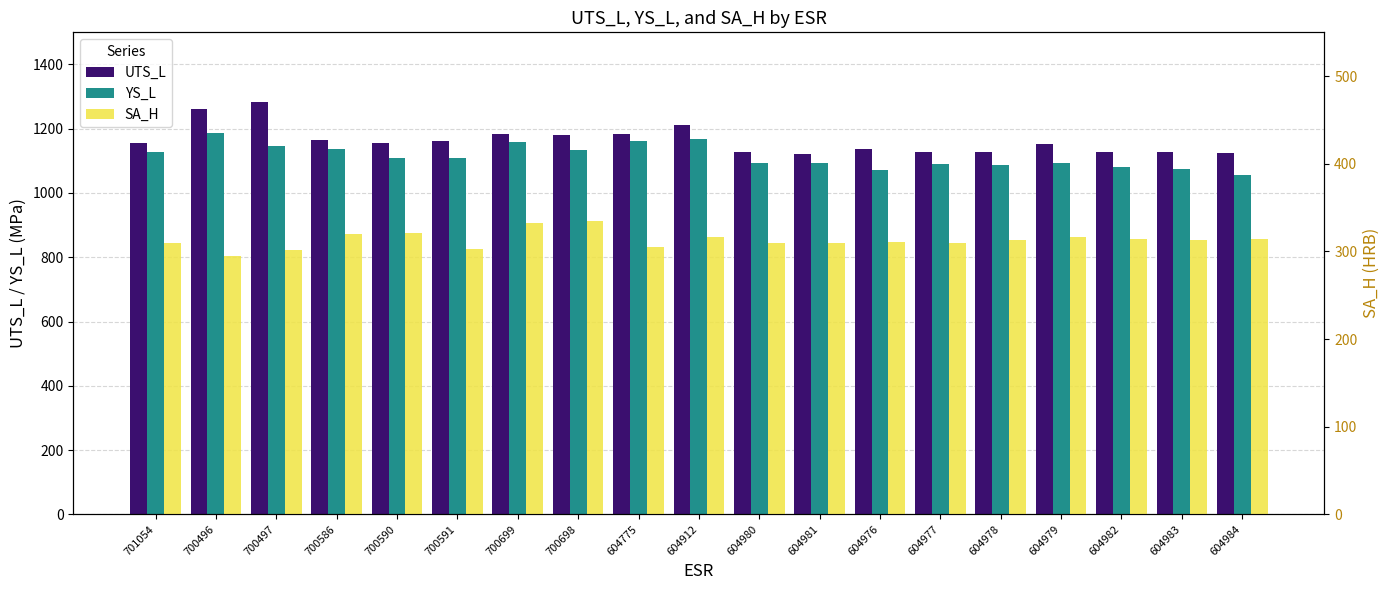

What position from the left is 604977?

14